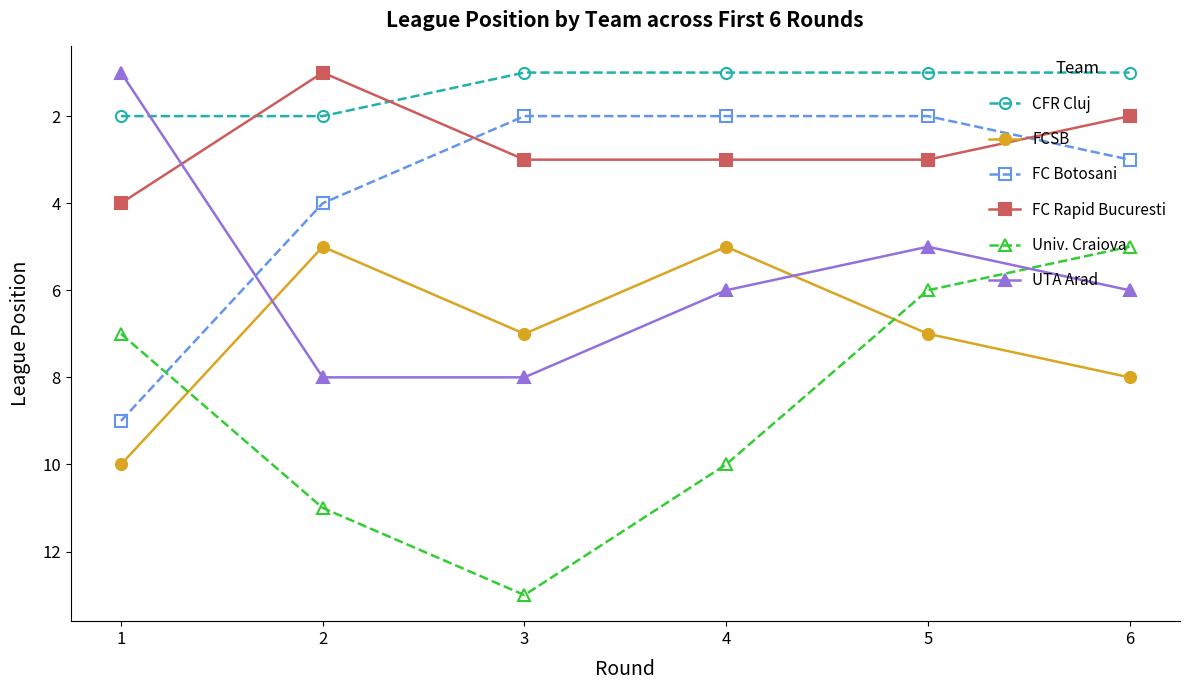

How many lines are shown in the chart?

6